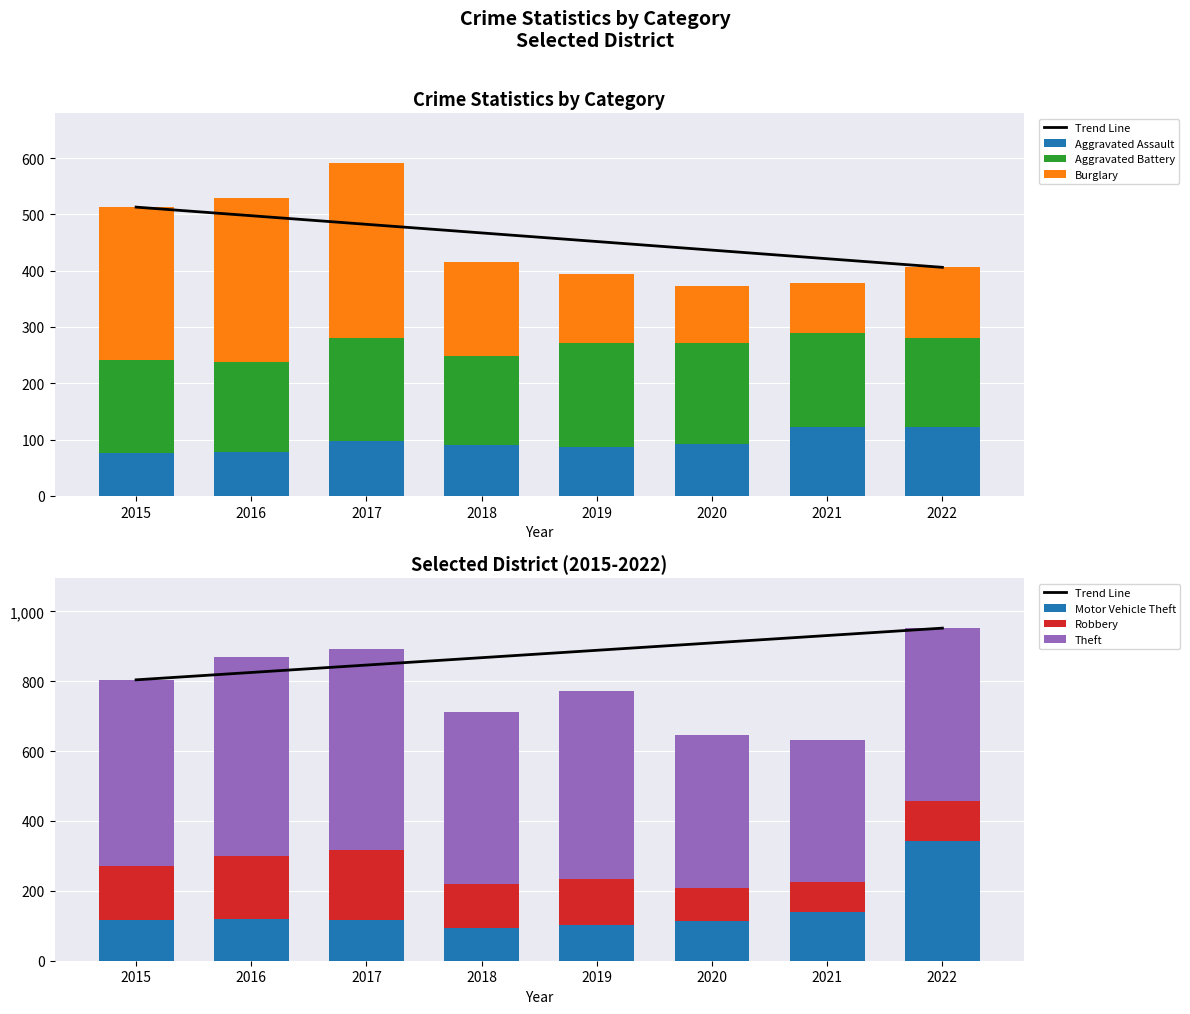

Which series has the widest spread of values?

Motor Vehicle Theft